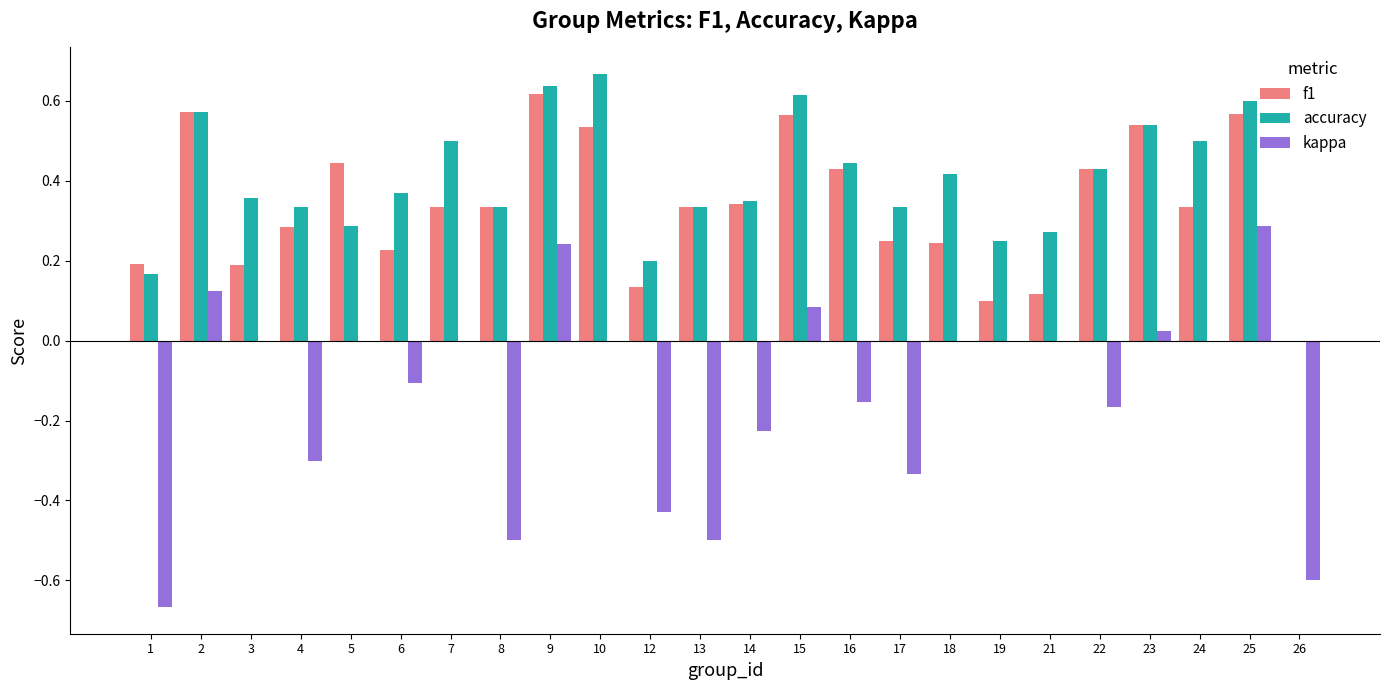

How many categories are shown in the chart?

24